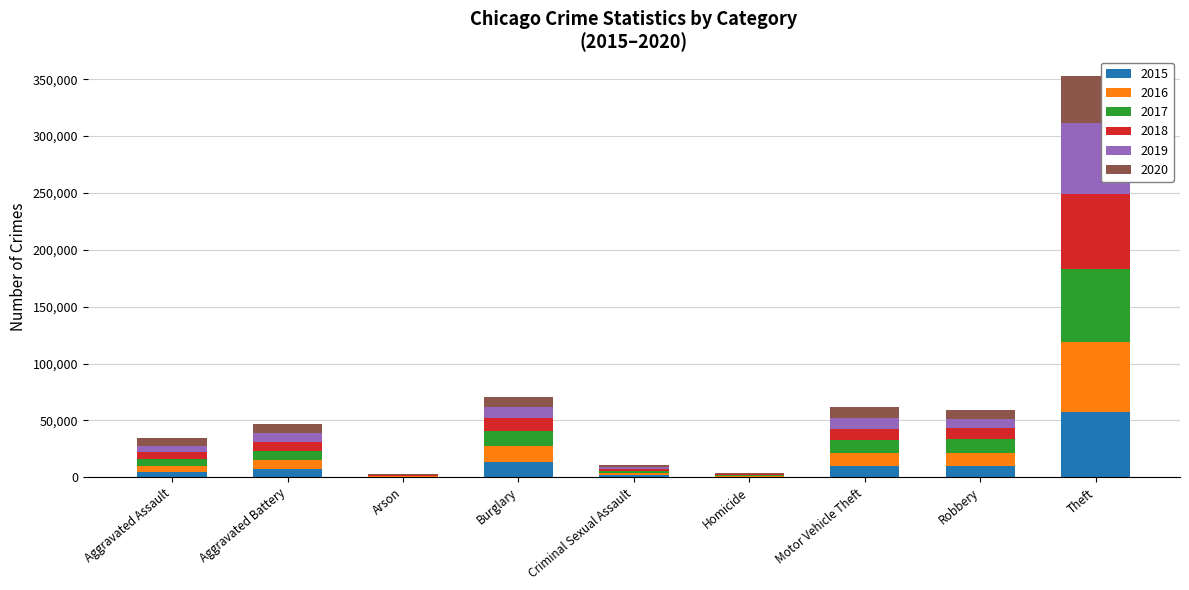

At which label does 2015 reach its peak?

Theft